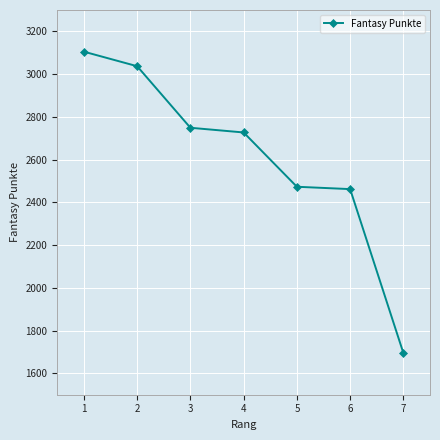

What is the smallest value displayed?

1695